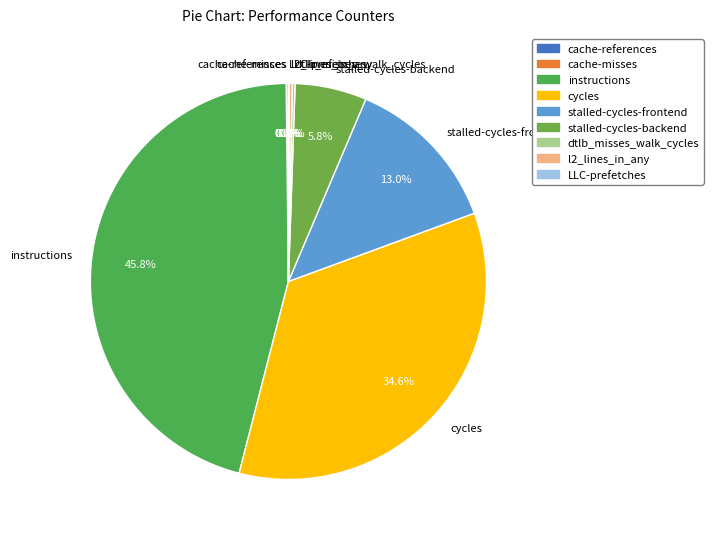

True or false: stalled-cycles-frontend accounts for 6% of the total.

False